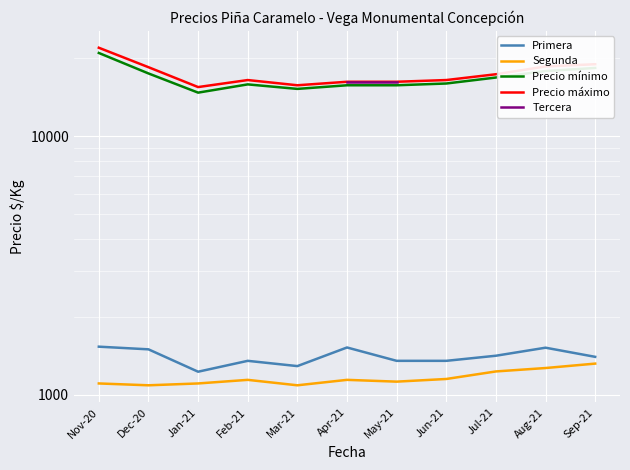

How many lines are shown in the chart?

5